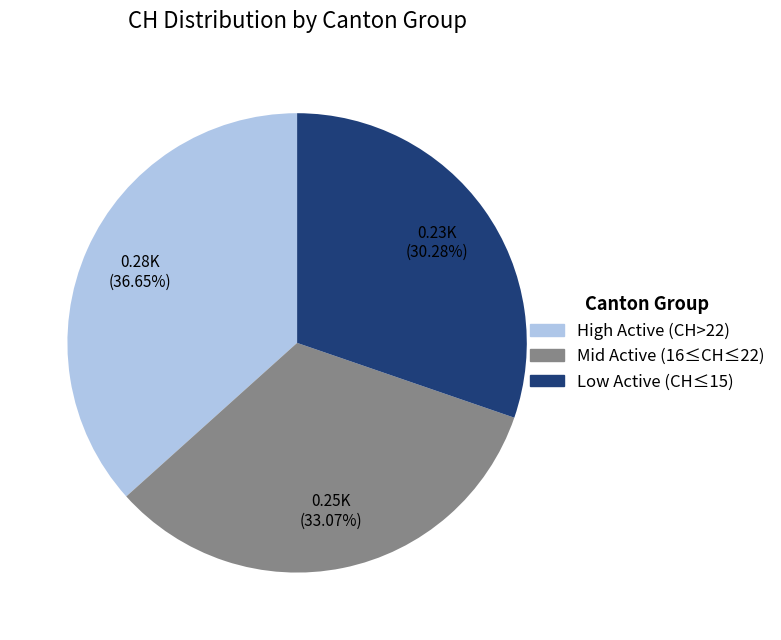

Count the number of slices in the pie.

3